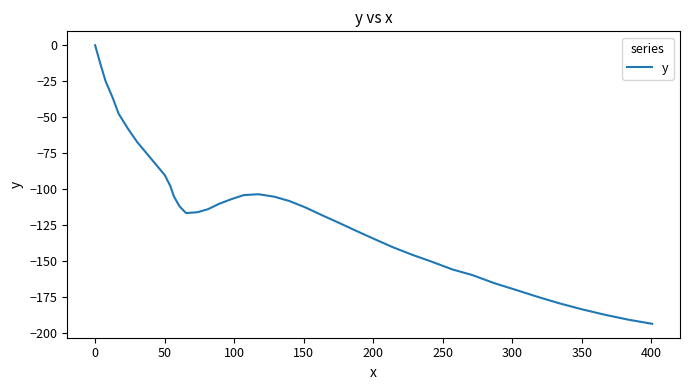

What is the difference between the maximum and minimum values?

193.7